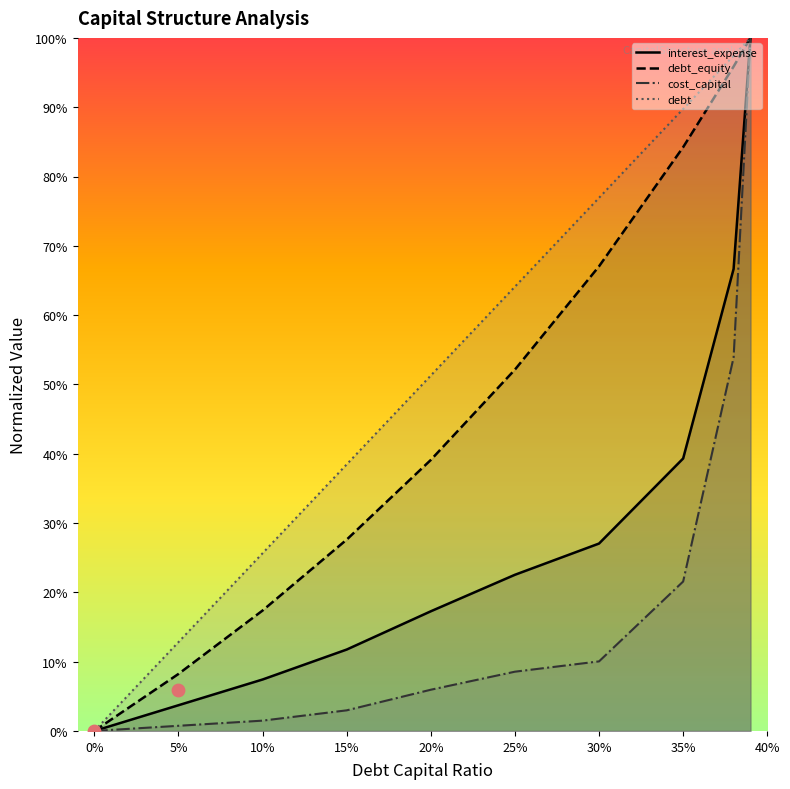

At which category is the sum across all series the highest?

0.39